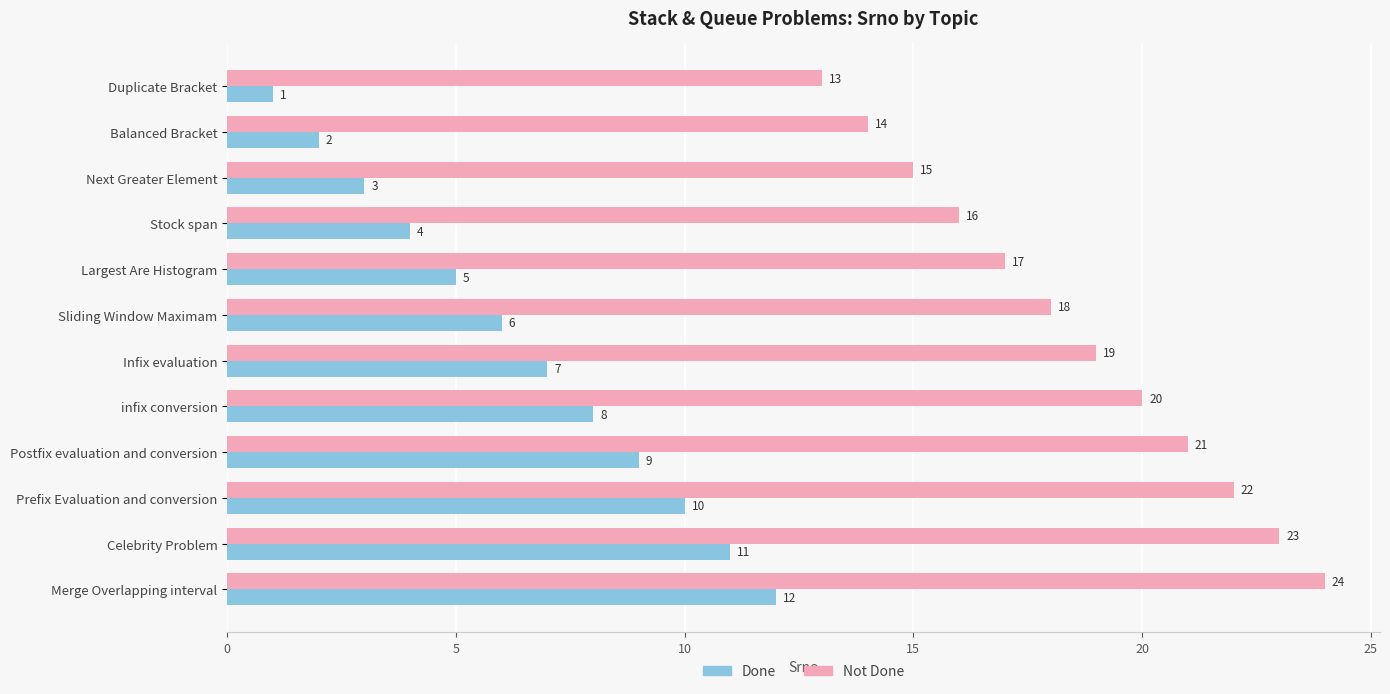

List the series in order of their overall mean, lowest first.

Done, Not Done